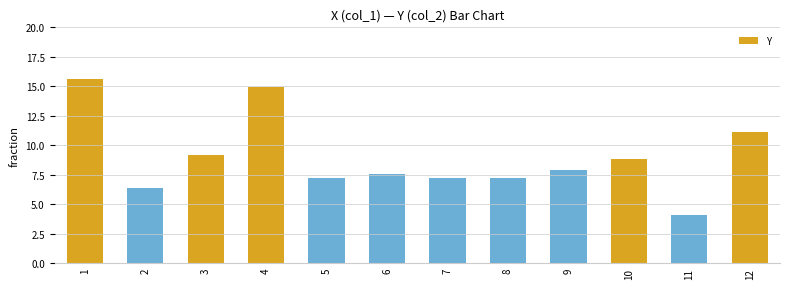

At which category does the chart reach its minimum across all series?

11